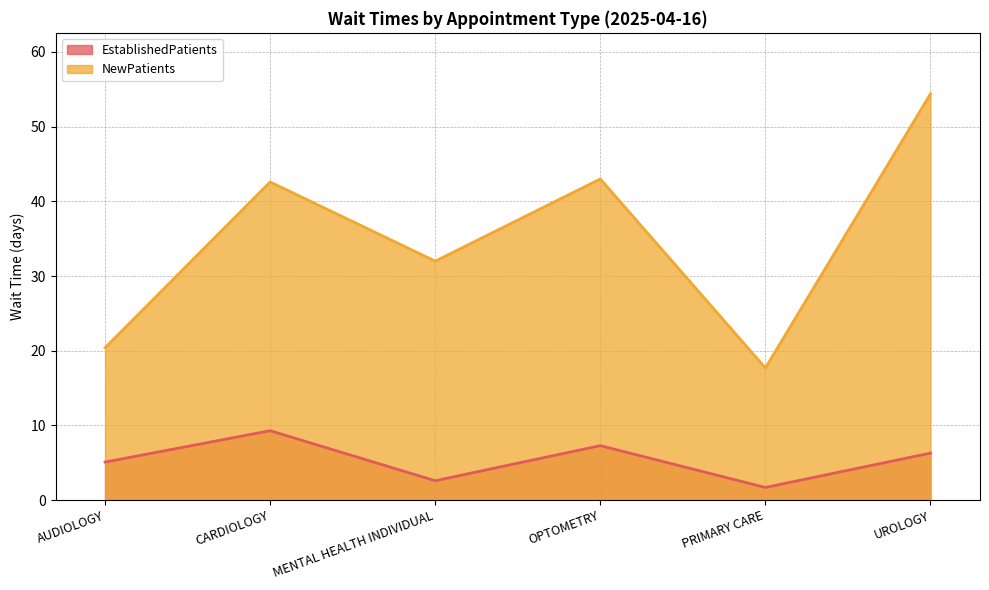

What is the total value across all series at UROLOGY?

60.7